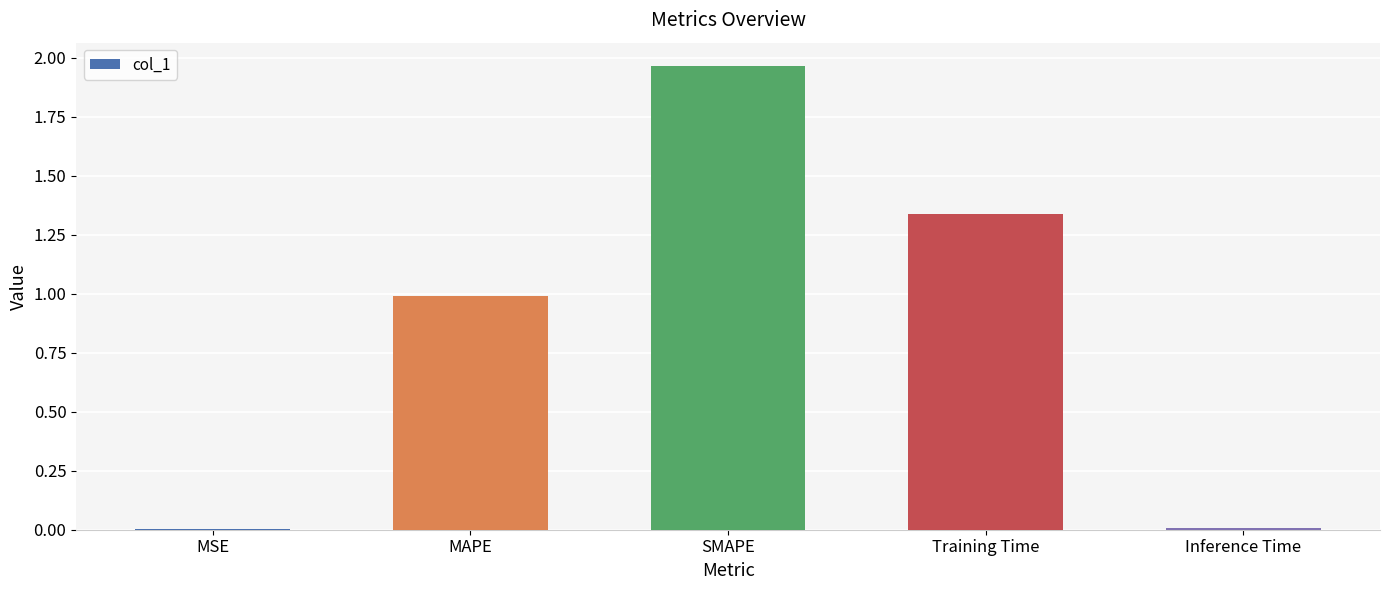

What is the sum of all values?

4.3